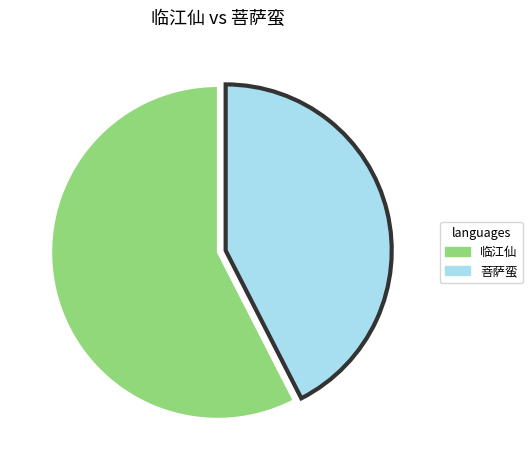

Does any single category account for the majority?

Yes